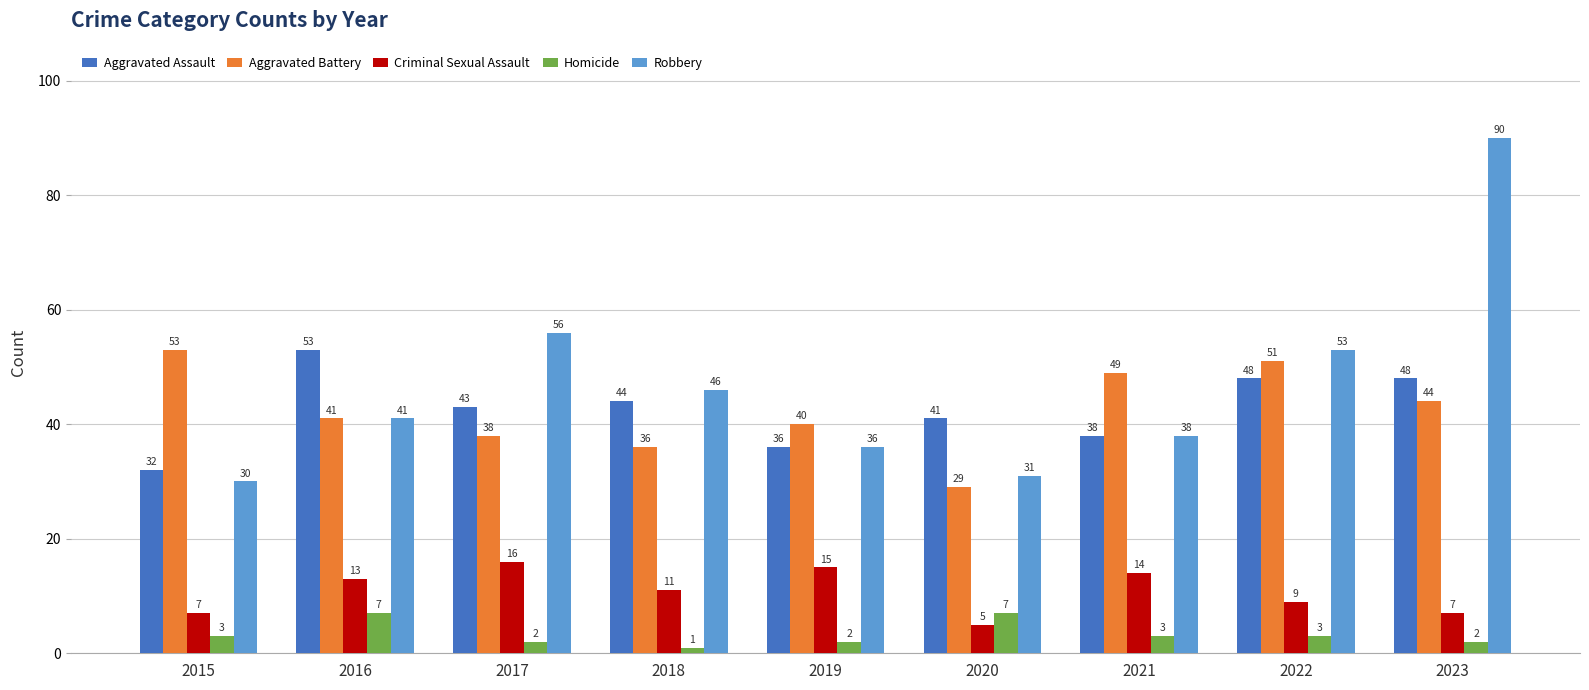

What is the difference between the highest and lowest values at 2021?

46